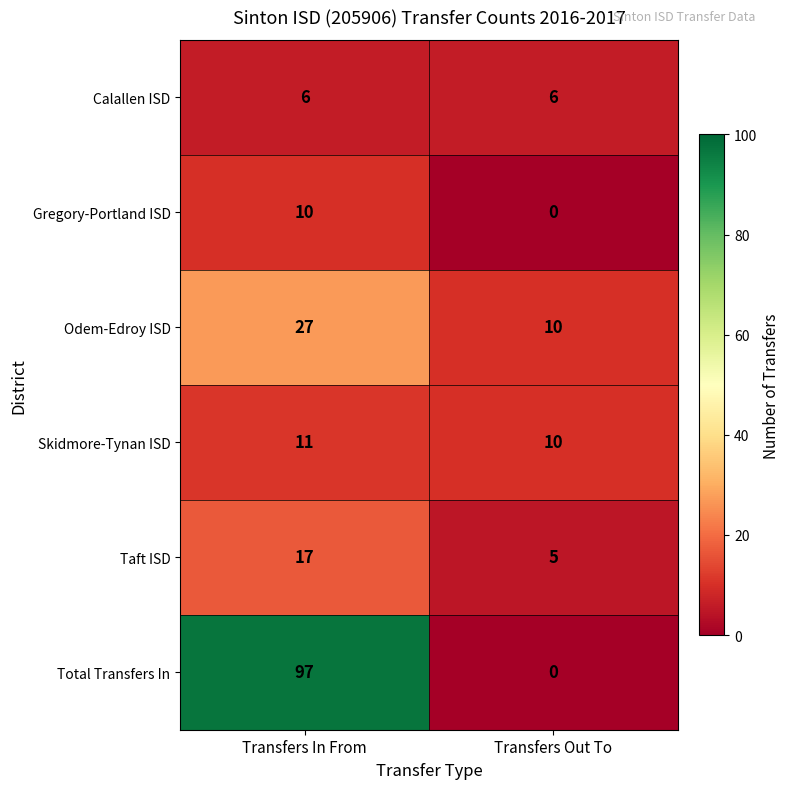

What is the total value across all series at Transfers In From?

168